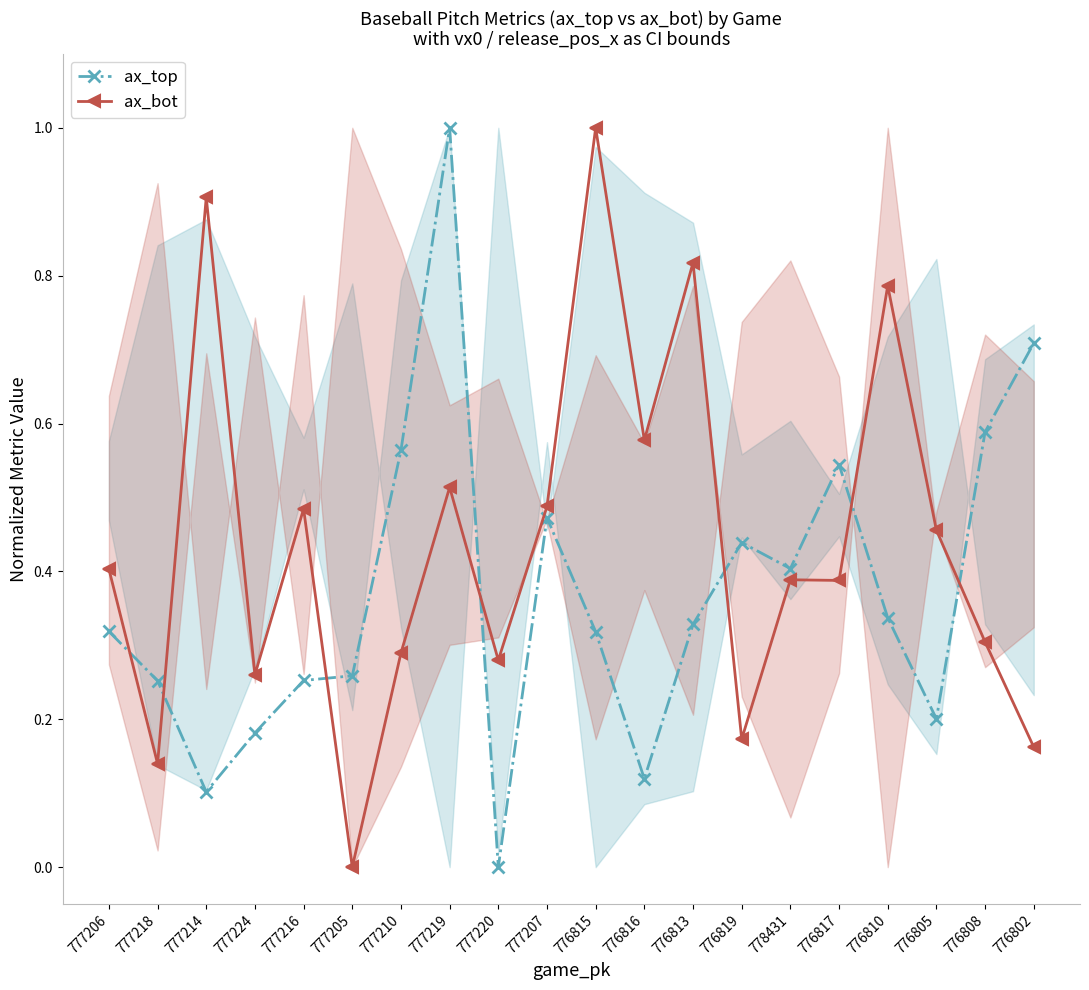

How many values in the ax_top series exceed 0?

19